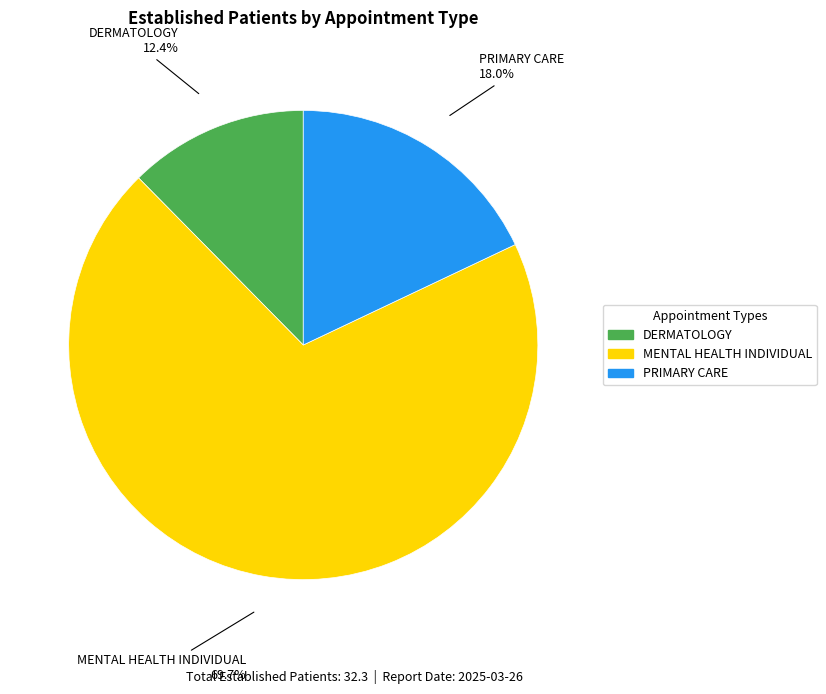

To the nearest percent, what portion does DERMATOLOGY represent?

12%